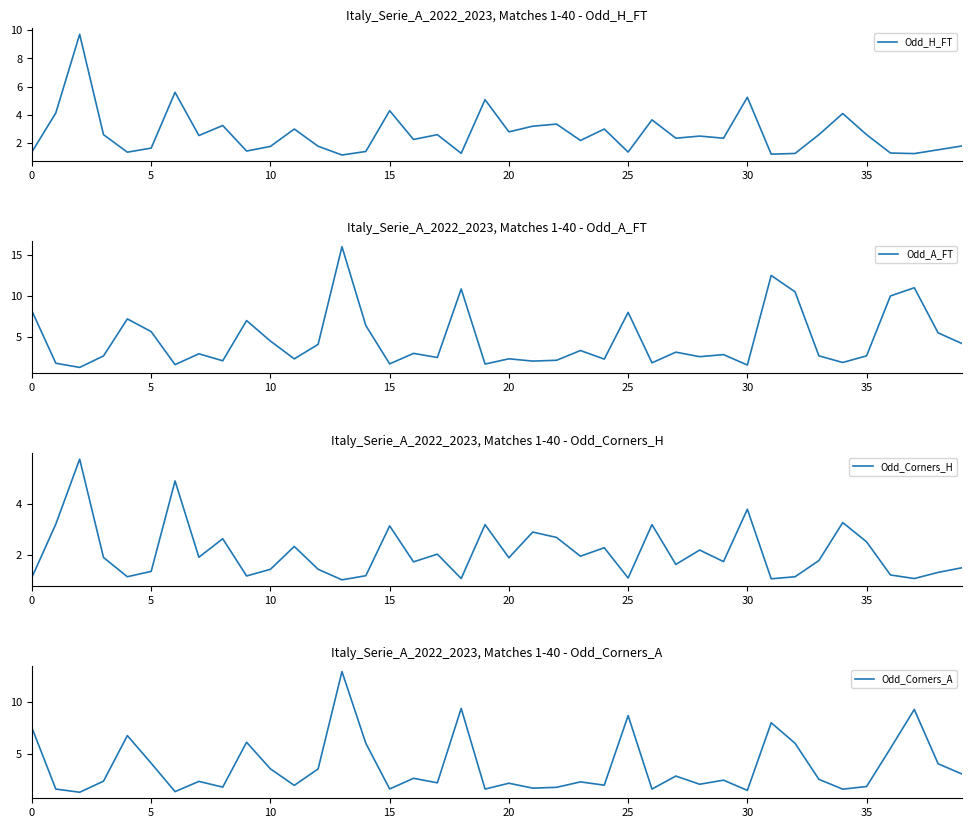

After their last crossing, which series has the higher values: Odd_Corners_H or Odd_Corners_A?

Odd_Corners_A